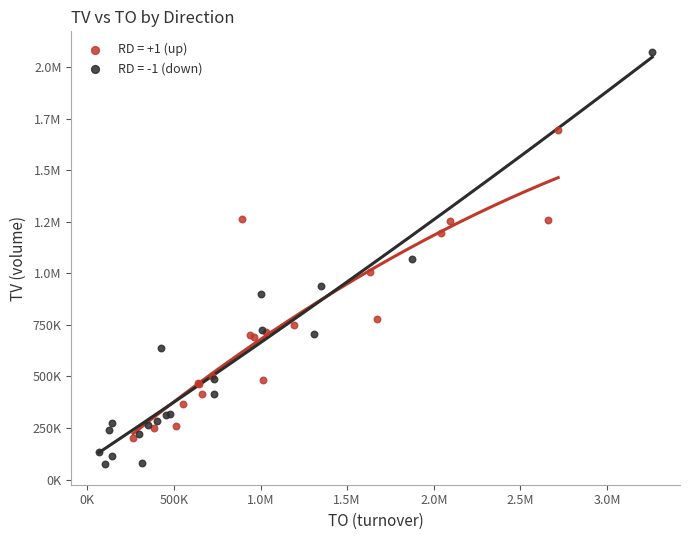

What are all the series names shown in the legend?

RD = +1 (up), RD = -1 (down)